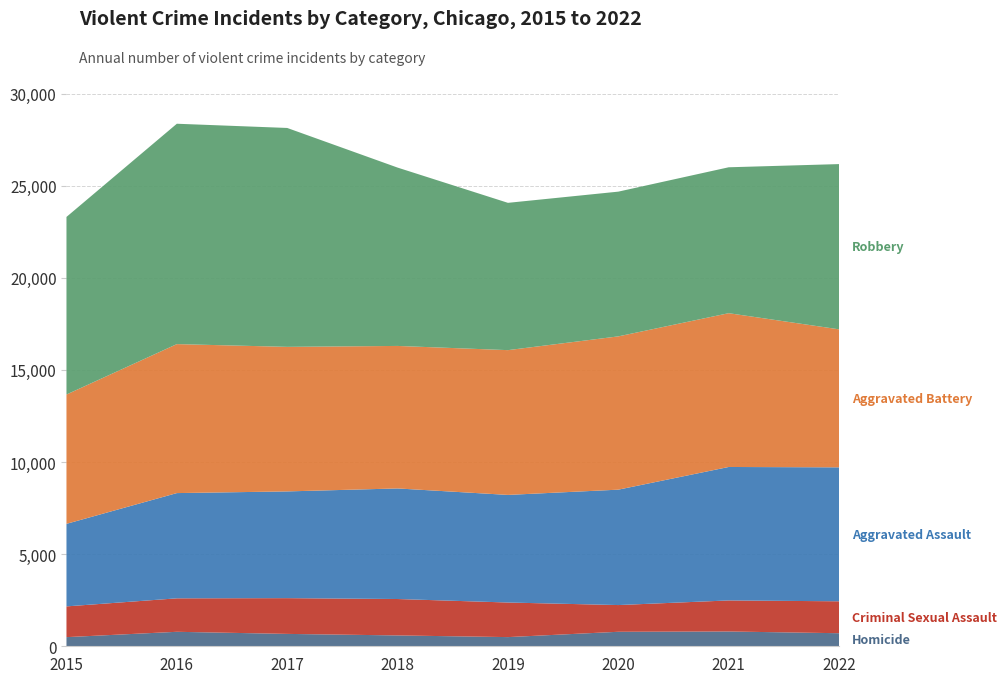

Reading right to left, what are all the values shown in this chart?

Homicide: 709	803	787	498	589	672	786	496
Criminal Sexual Assault: 1732	1685	1450	1877	1976	1940	1816	1669
Aggravated Assault: 7270	7243	6263	5840	6001	5793	5712	4480
Aggravated Battery: 7490	8346	8319	7857	7734	7845	8085	7018
Robbery: 8968	7919	7855	7994	9679	11880	11960	9638